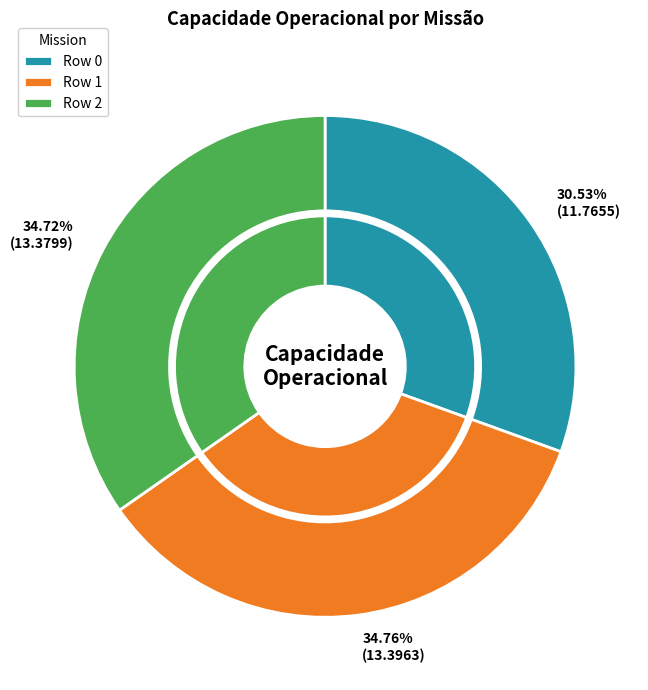

Does 0 represent more than half of the total?

No